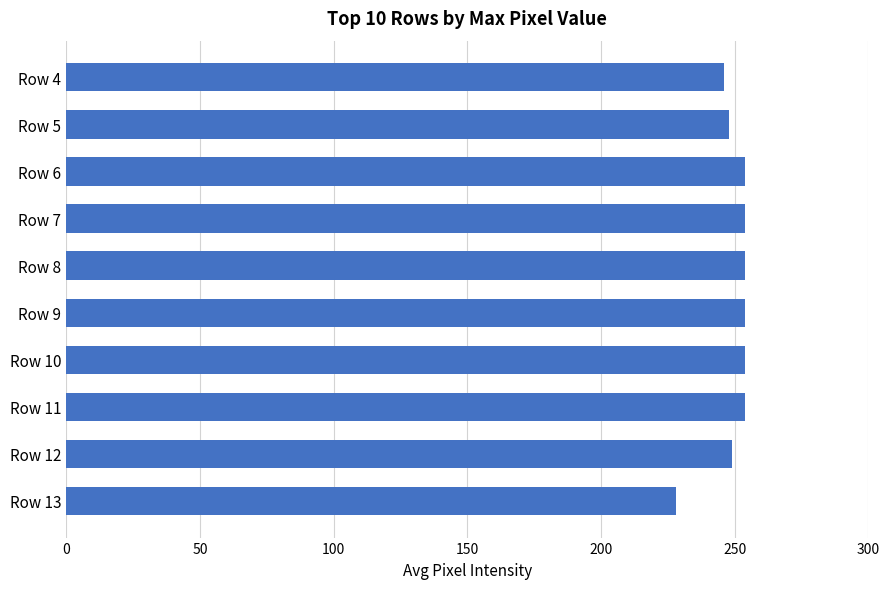

What is the difference between the second highest and second lowest values?

8